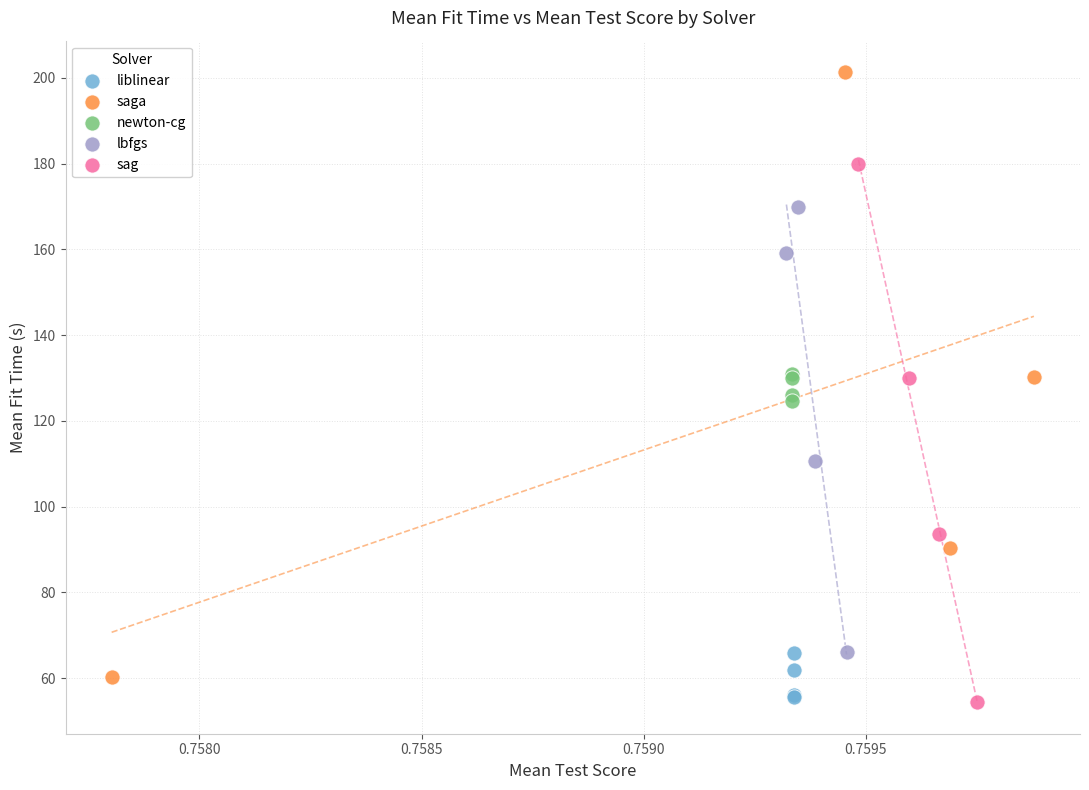

Which series reaches the maximum Y coordinate?

saga